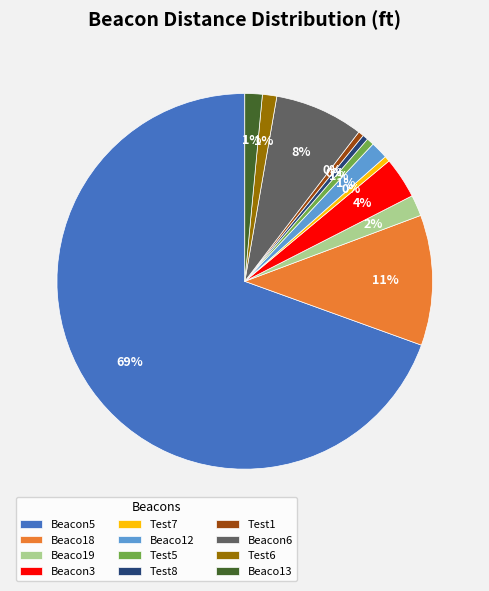

Which has a higher value, Test7 or Beaco19?

Beaco19